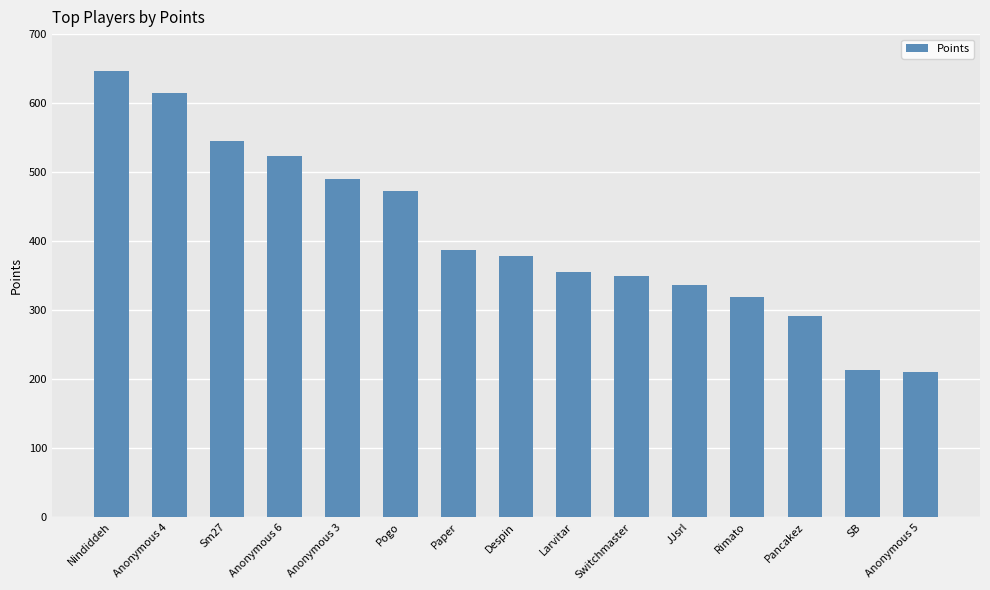

What is the change in value from Sm27 to Larvitar?

-190